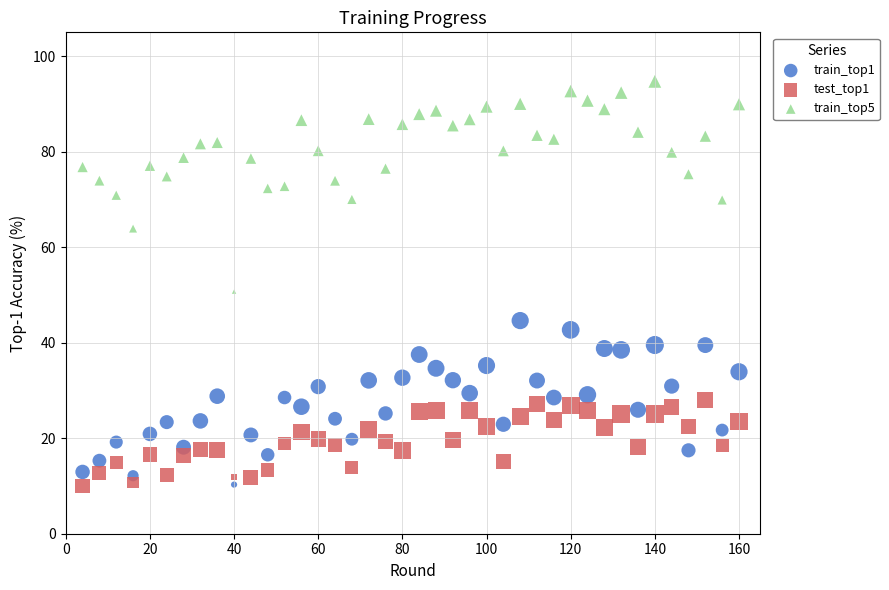

Across all series, what Y value is closest to 52?

50.7